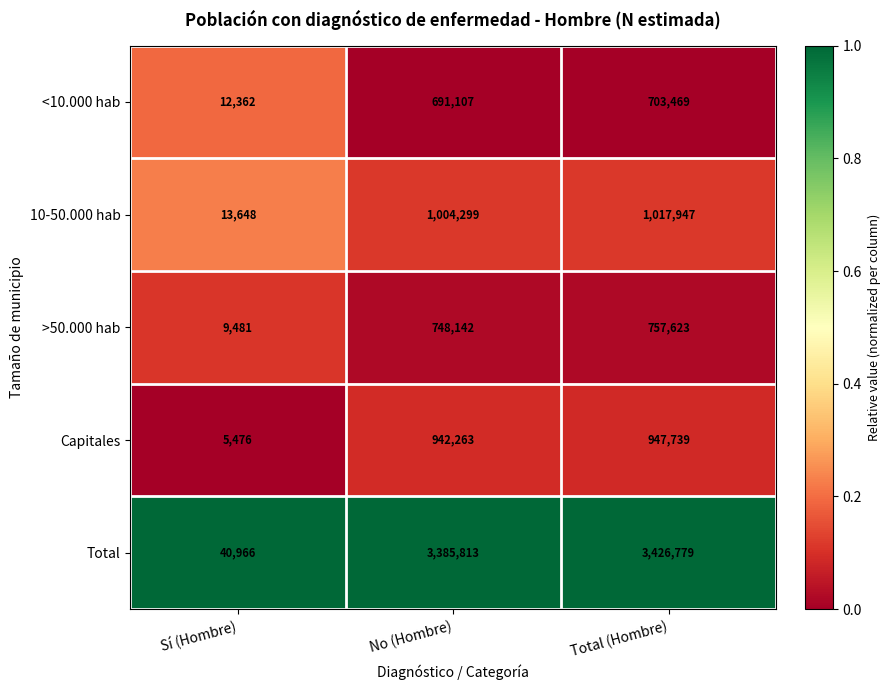

What is the sum of all <10.000 hab values?

1406938